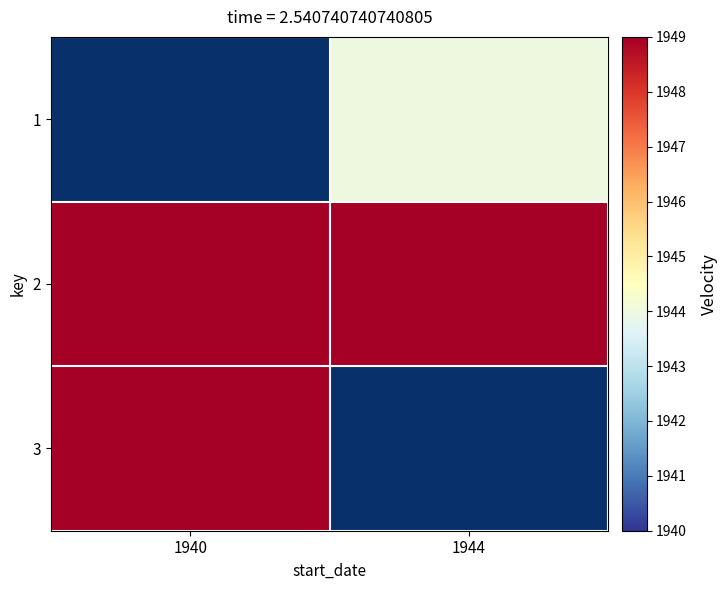

Where is 3 nearest to the value 1949?

1940